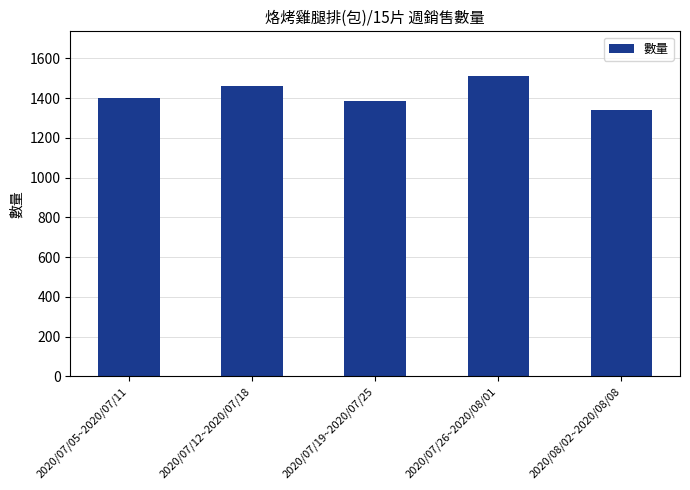

The chart shows a value of 1342 at 2020/08/02~2020/08/08. True or false?

True